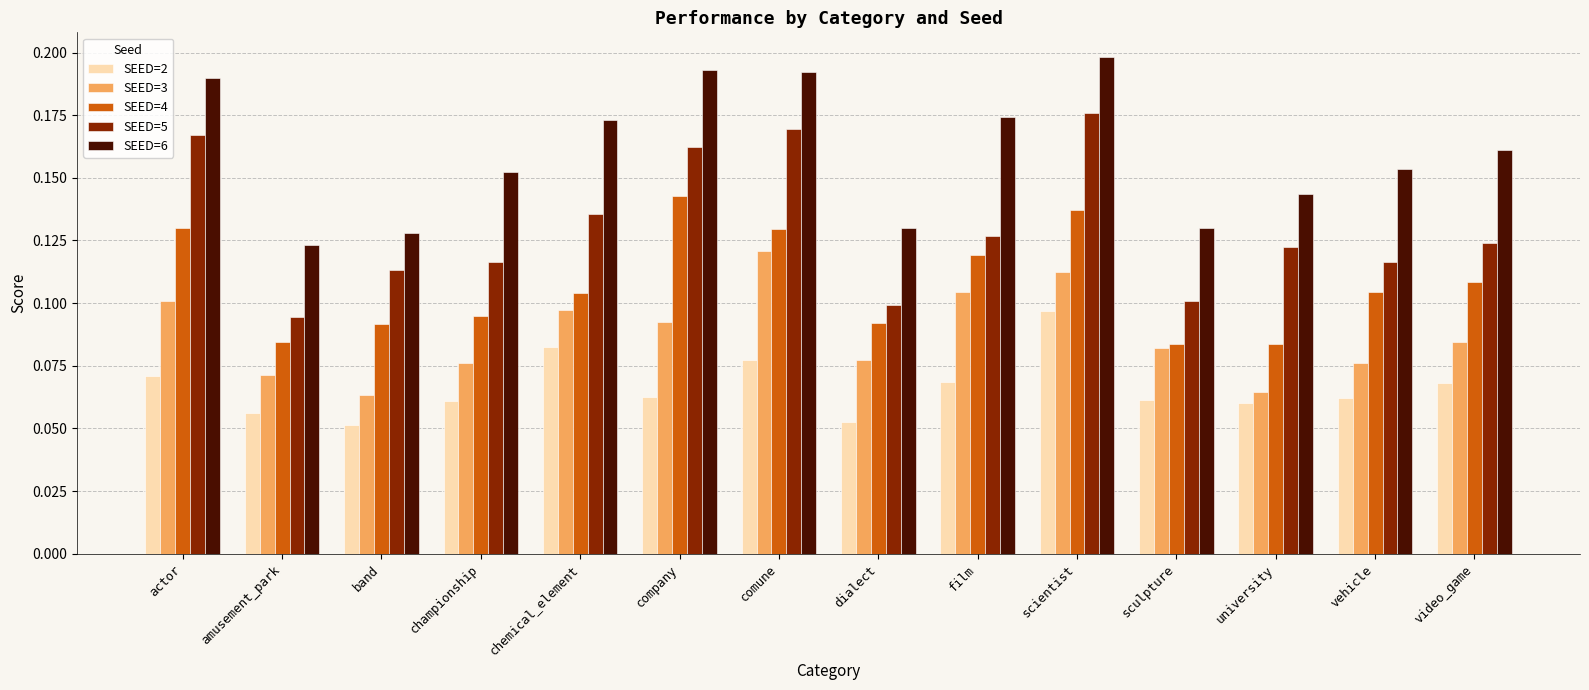

Which label corresponds to the largest value in the chart?

scientist